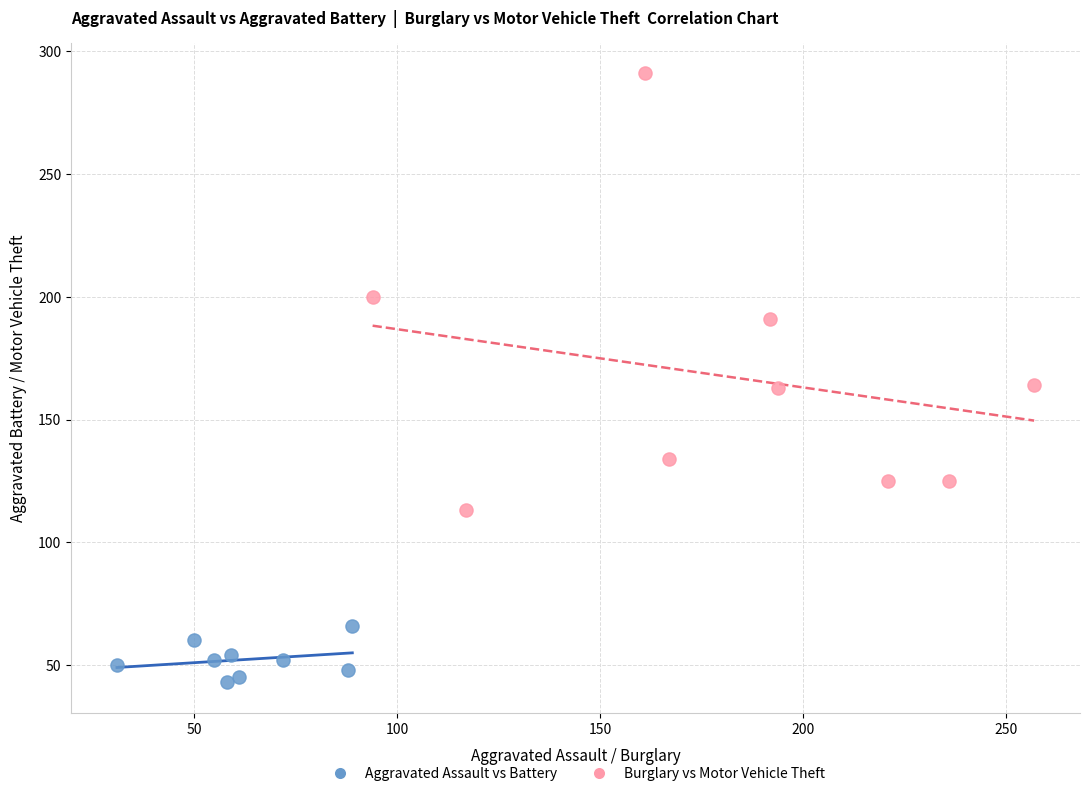

Which series contains the lowest Y value?

Aggravated Assault vs Battery